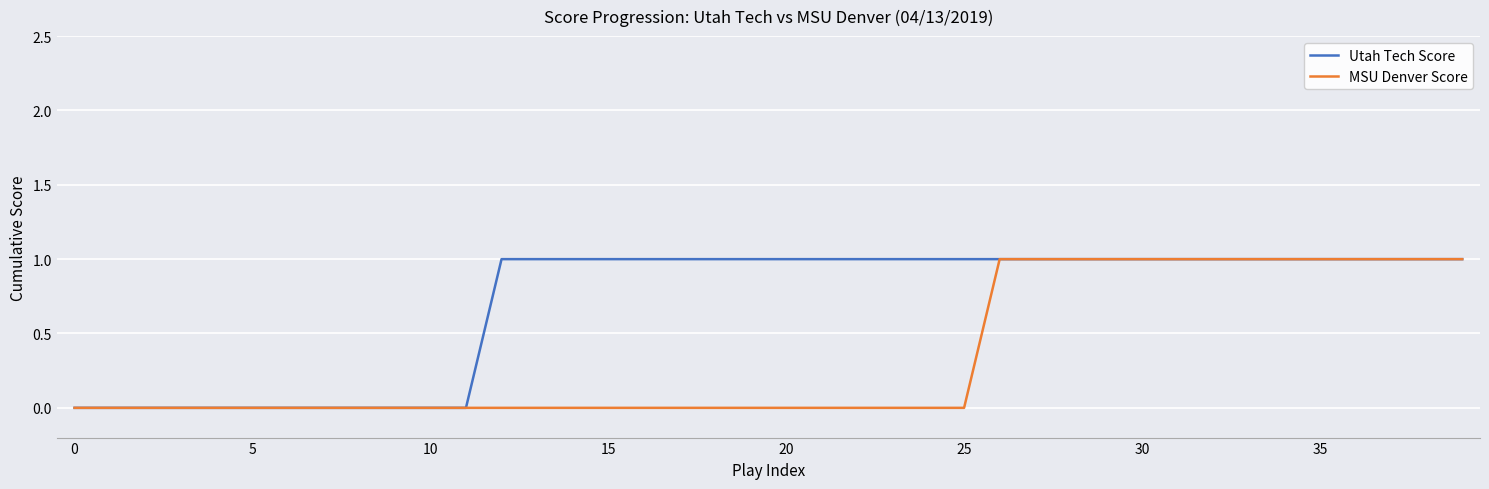

Rank the series by their average value, from lowest to highest.

MSU Denver Score, Utah Tech Score